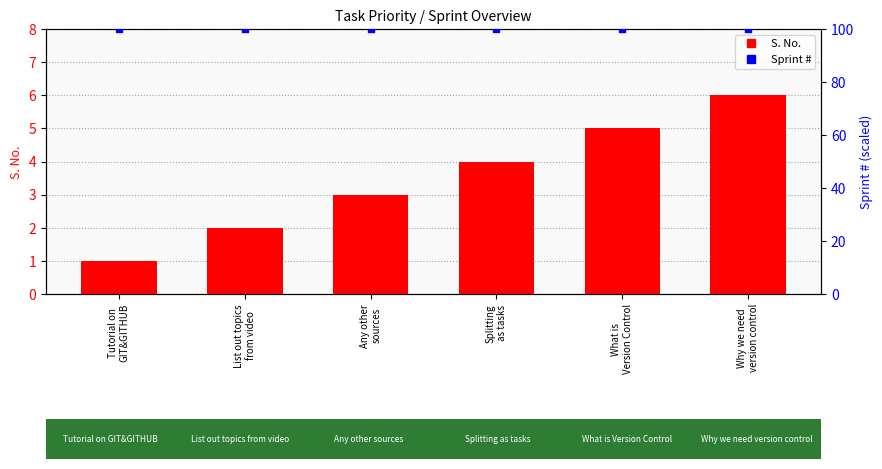

What is the total value across all series at What is
Version Control?

105